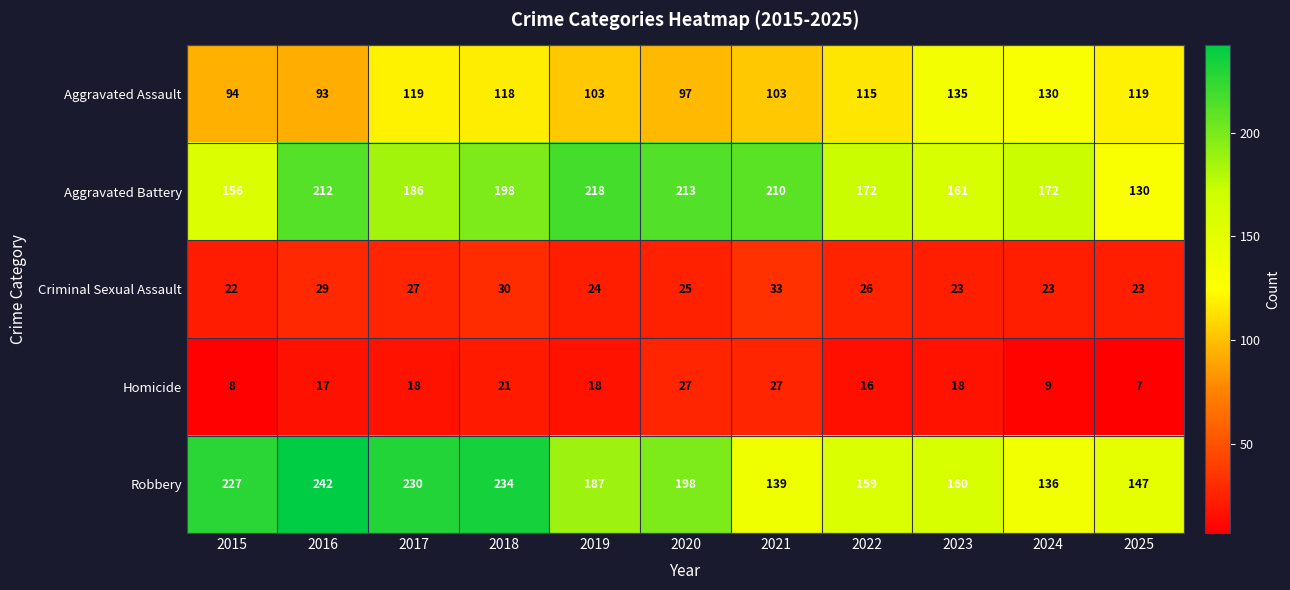

Which series has the widest spread of values?

Robbery